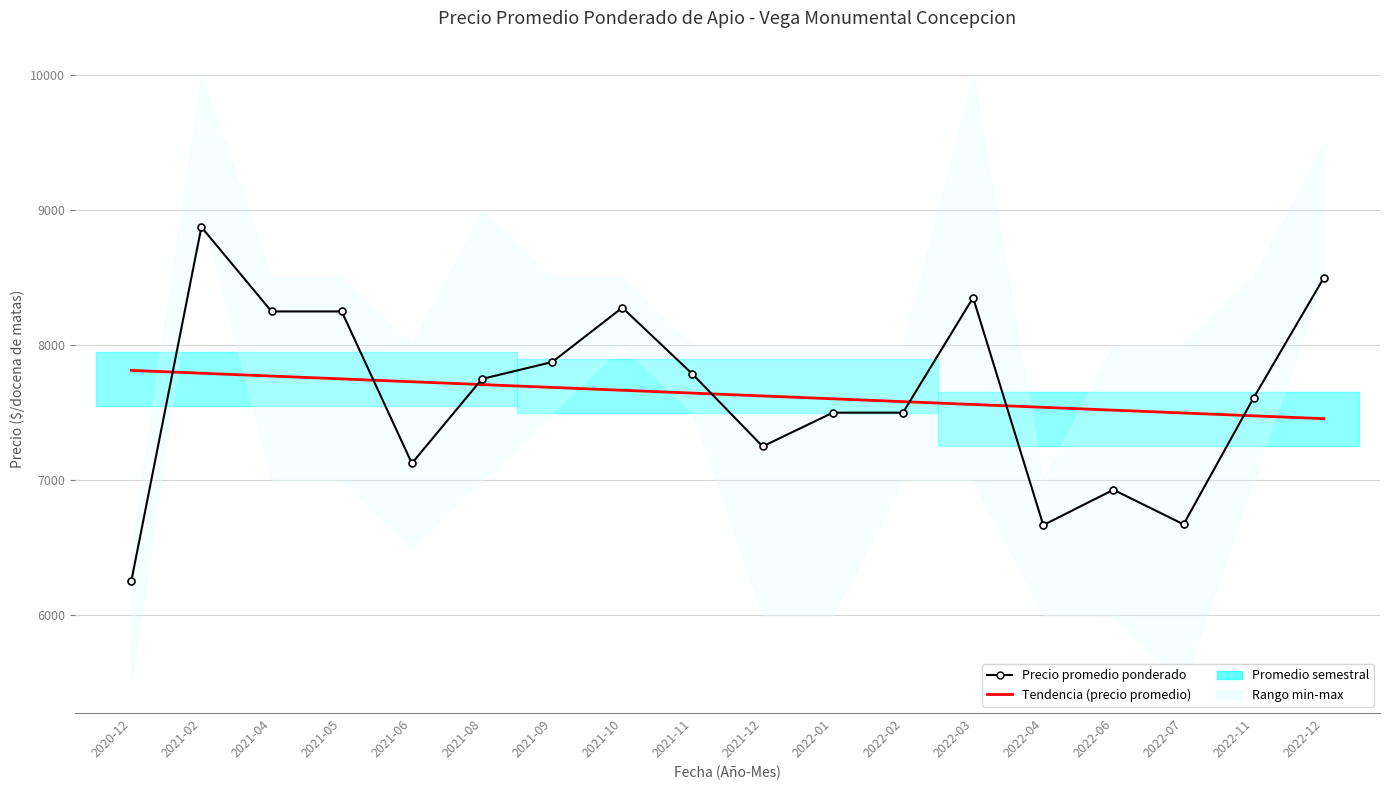

The value of Tendencia (precio promedio) at 2021-02 is 7792.4. True or false?

True